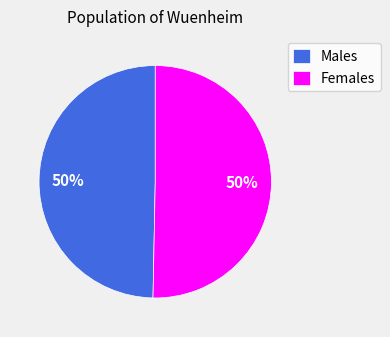

To the nearest percent, what is the average slice percentage?

50%